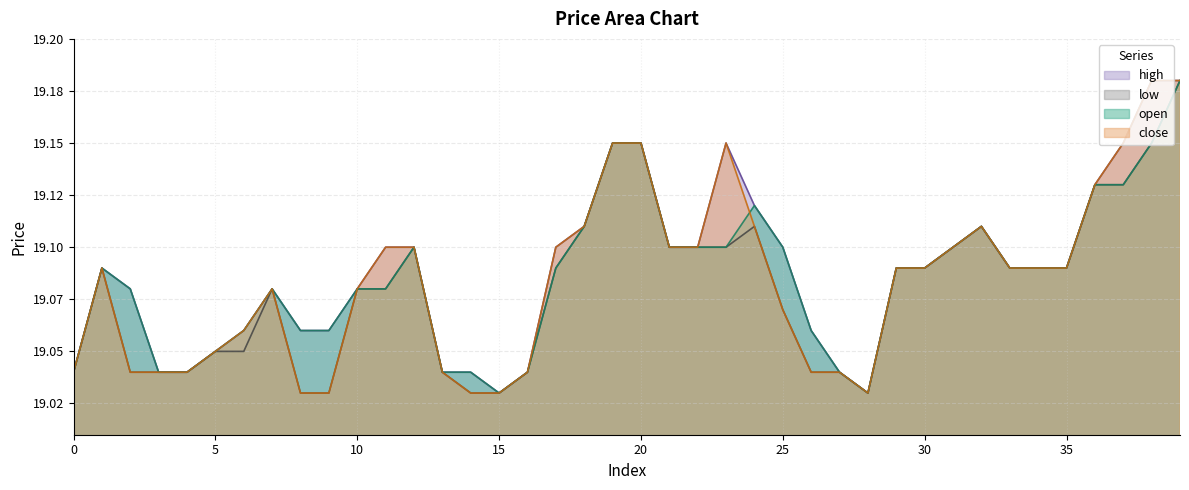

Reading left to right, transcribe all the data shown in this chart.

open: 0=19.0	1=19.1	2=19.1	3=19.0	4=19.0	5=19.1	6=19.1	7=19.1	8=19.1	9=19.1	10=19.1	11=19.1	12=19.1	13=19.0	14=19.0	15=19.0	16=19.0	17=19.1	18=19.1	19=19.1	20=19.1	21=19.1	22=19.1	23=19.1	24=19.1	25=19.1	26=19.1	27=19.0	28=19.0	29=19.1	30=19.1	31=19.1	32=19.1	33=19.1	34=19.1	35=19.1	36=19.1	37=19.1	38=19.1	39=19.2
close: 0=19.0	1=19.1	2=19.0	3=19.0	4=19.0	5=19.1	6=19.1	7=19.1	8=19.0	9=19.0	10=19.1	11=19.1	12=19.1	13=19.0	14=19.0	15=19.0	16=19.0	17=19.1	18=19.1	19=19.1	20=19.1	21=19.1	22=19.1	23=19.1	24=19.1	25=19.1	26=19.0	27=19.0	28=19.0	29=19.1	30=19.1	31=19.1	32=19.1	33=19.1	34=19.1	35=19.1	36=19.1	37=19.1	38=19.2	39=19.2
high: 0=19.0	1=19.1	2=19.1	3=19.0	4=19.0	5=19.1	6=19.1	7=19.1	8=19.1	9=19.1	10=19.1	11=19.1	12=19.1	13=19.0	14=19.0	15=19.0	16=19.0	17=19.1	18=19.1	19=19.1	20=19.1	21=19.1	22=19.1	23=19.1	24=19.1	25=19.1	26=19.1	27=19.0	28=19.0	29=19.1	30=19.1	31=19.1	32=19.1	33=19.1	34=19.1	35=19.1	36=19.1	37=19.1	38=19.2	39=19.2
low: 0=19.0	1=19.1	2=19.0	3=19.0	4=19.0	5=19.1	6=19.1	7=19.1	8=19.0	9=19.0	10=19.1	11=19.1	12=19.1	13=19.0	14=19.0	15=19.0	16=19.0	17=19.1	18=19.1	19=19.1	20=19.1	21=19.1	22=19.1	23=19.1	24=19.1	25=19.1	26=19.0	27=19.0	28=19.0	29=19.1	30=19.1	31=19.1	32=19.1	33=19.1	34=19.1	35=19.1	36=19.1	37=19.1	38=19.1	39=19.2